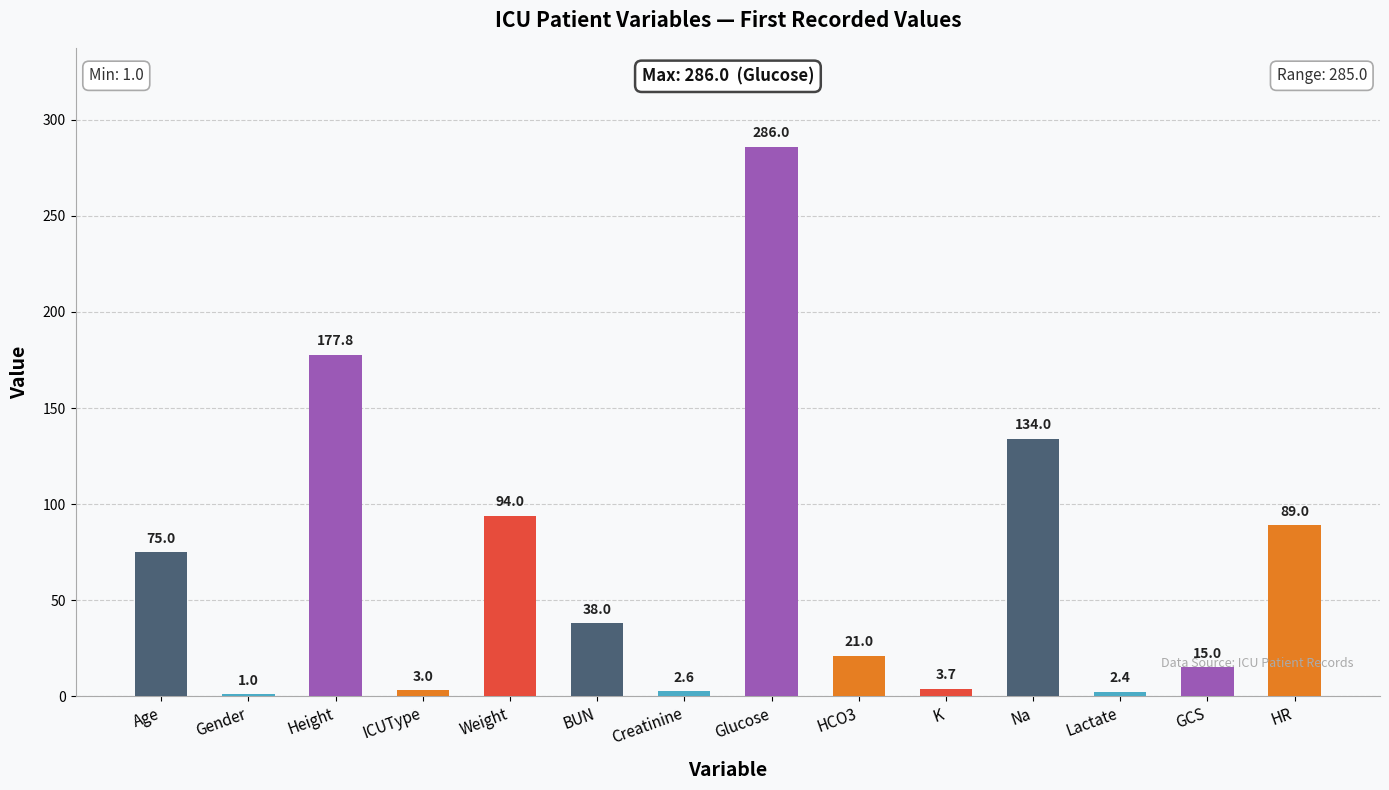

At which category does the chart reach its peak across all series?

Glucose